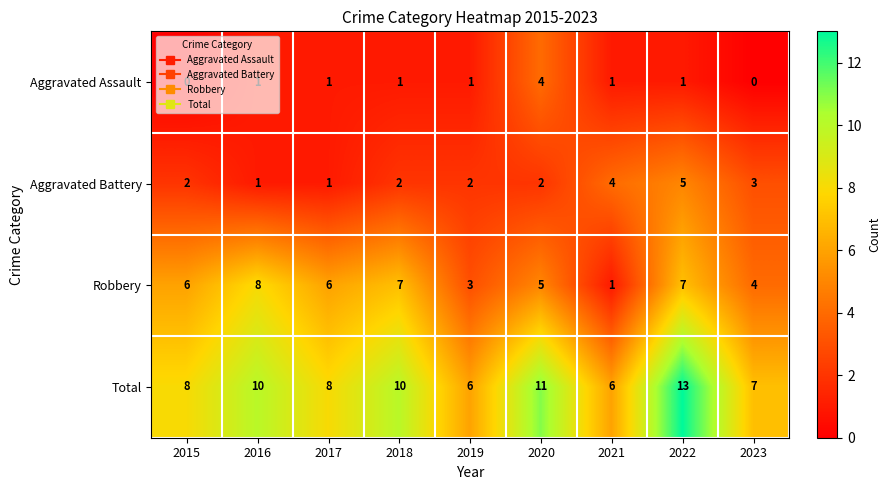

What is the difference between the maximum and minimum values in the Total series?

7